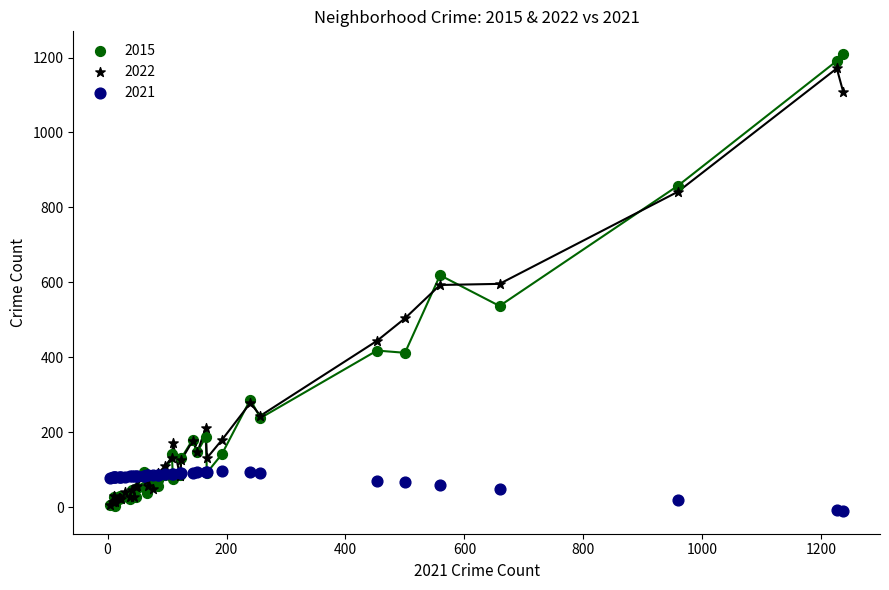

What are all the series names shown in the legend?

2015, 2022, 2021